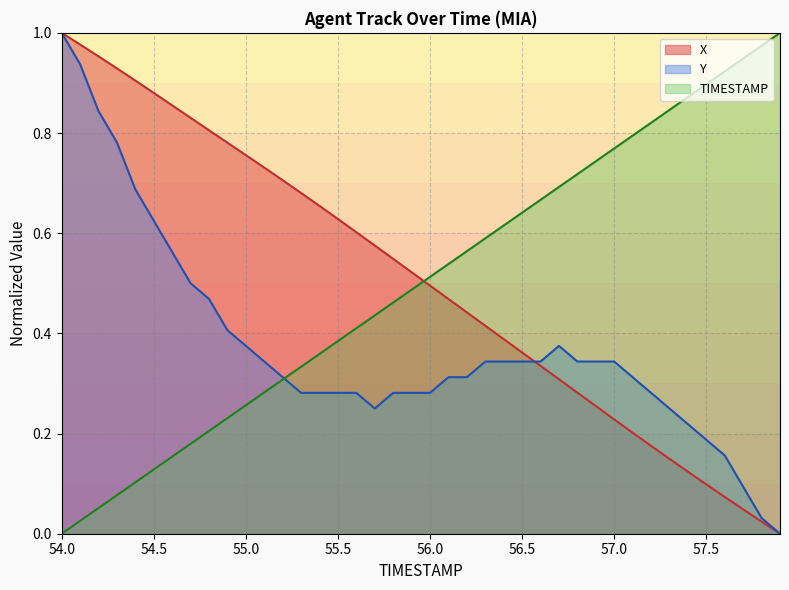

True or false: TIMESTAMP has more than 2 interior local peaks.

False